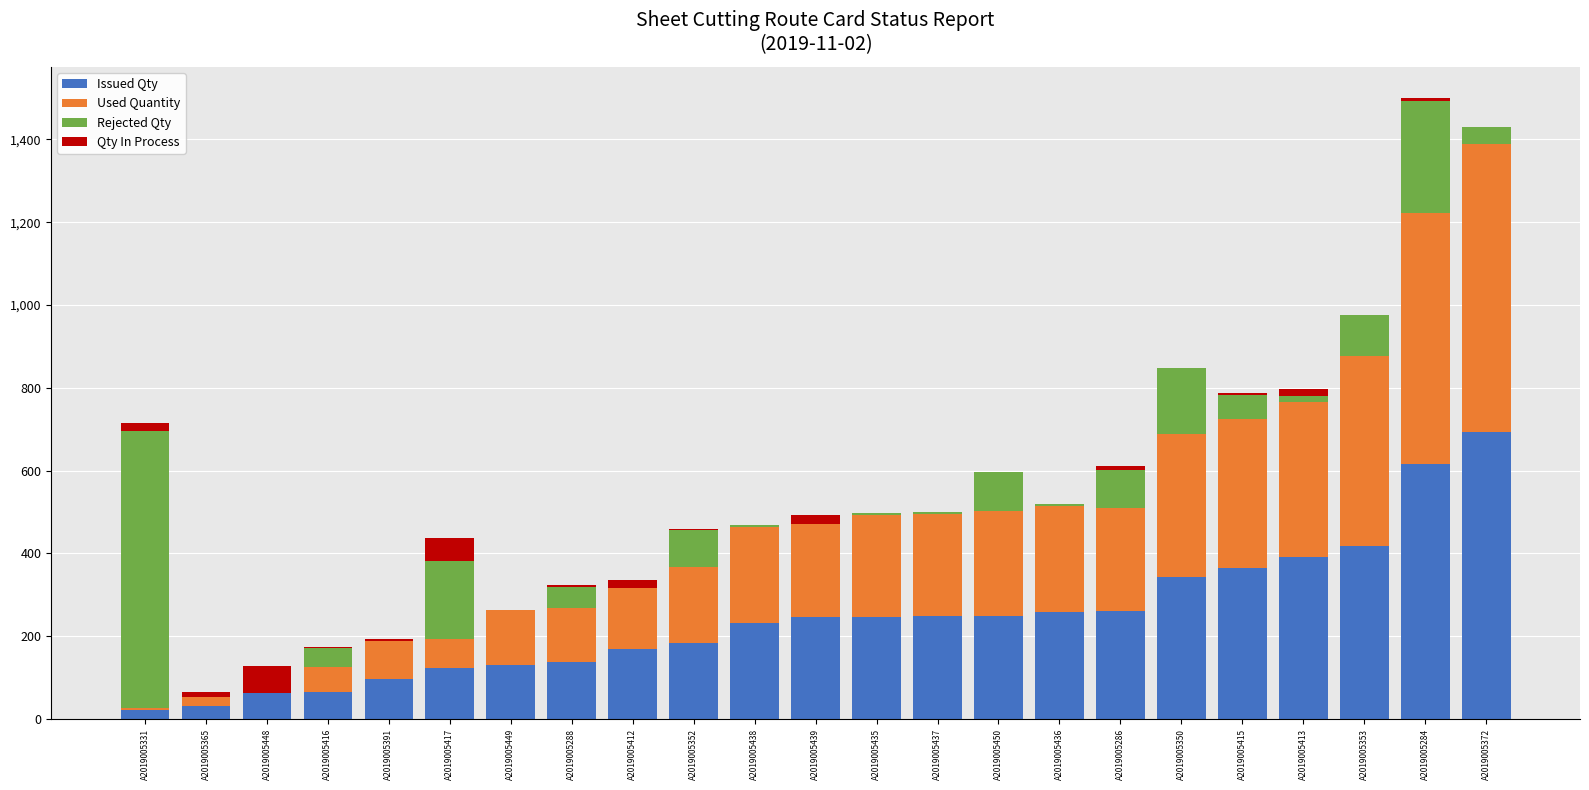

What is the sum of the Issued Qty values at A2019005449 and A2019005450?

379.0